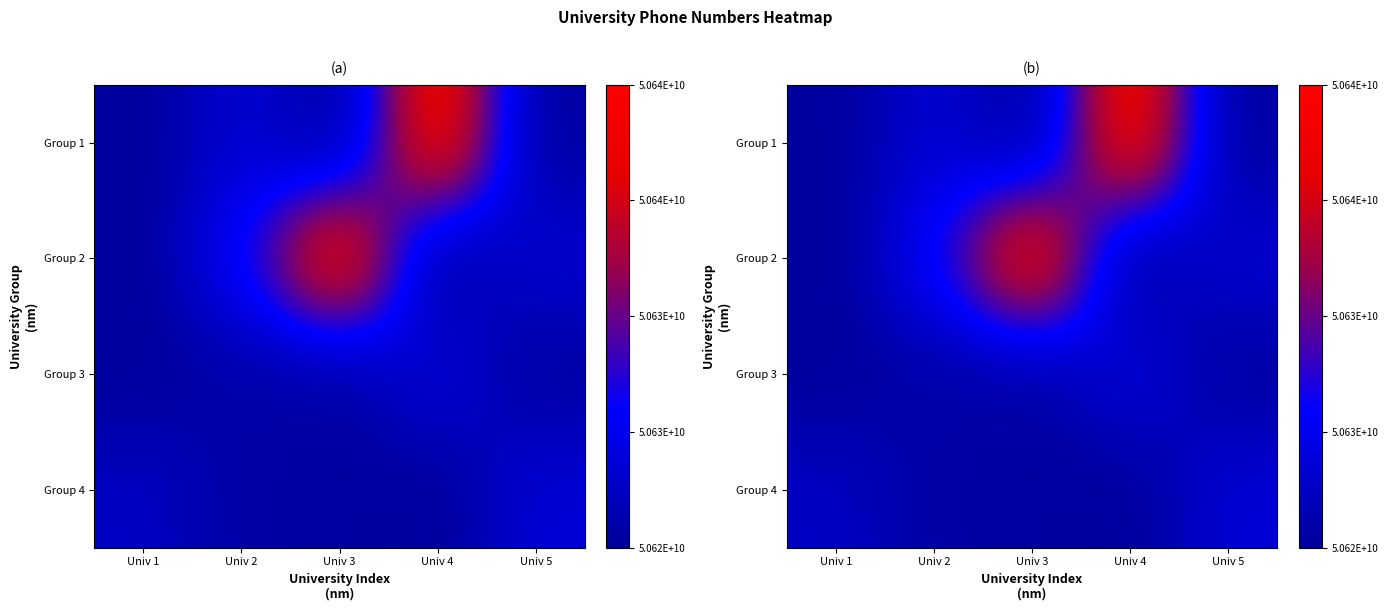

What is the sum of all Group 4 values?

253117206274